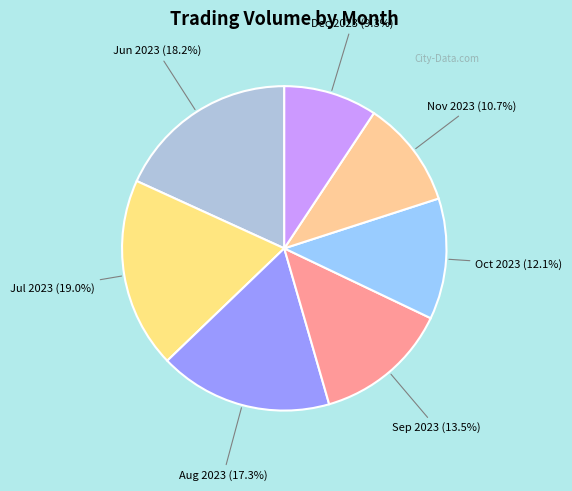

How many segments does this pie chart have?

7